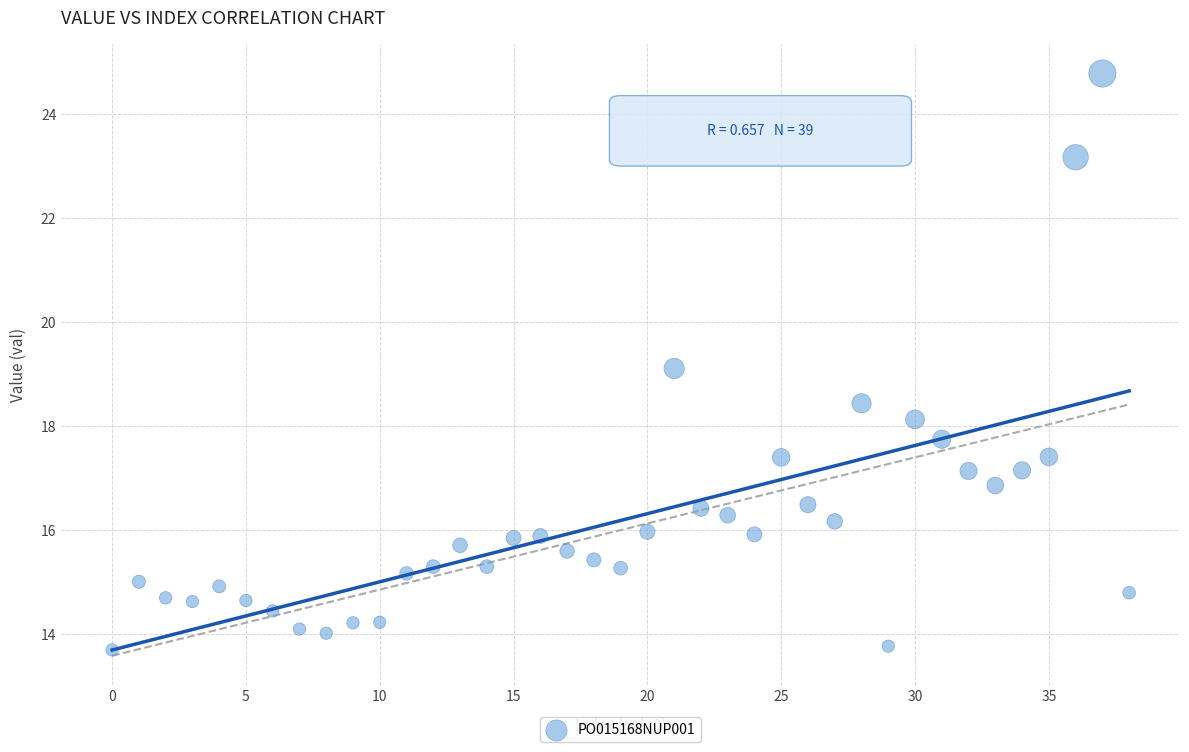

What is the range of Y values (max minus min)?

11.1